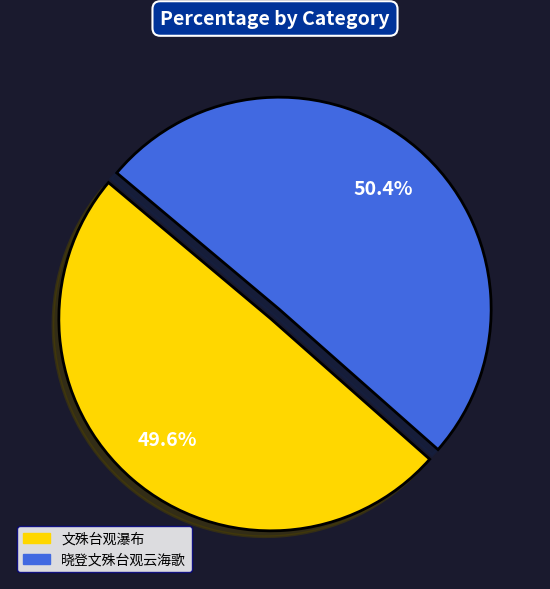

Which slice is the largest?

晓登文殊台观云海歌